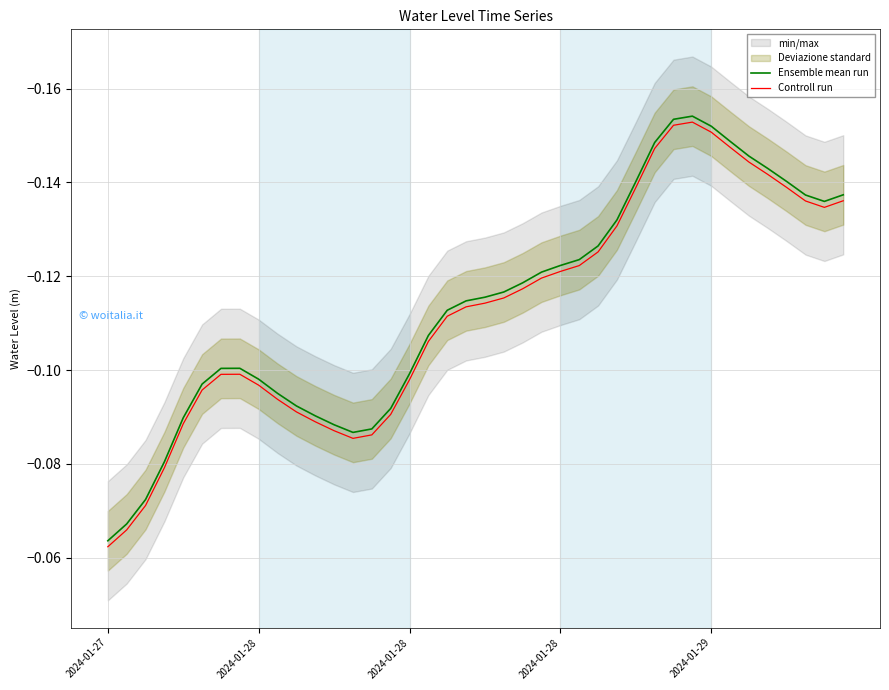

Is this an area chart (filled region under the line)?

No